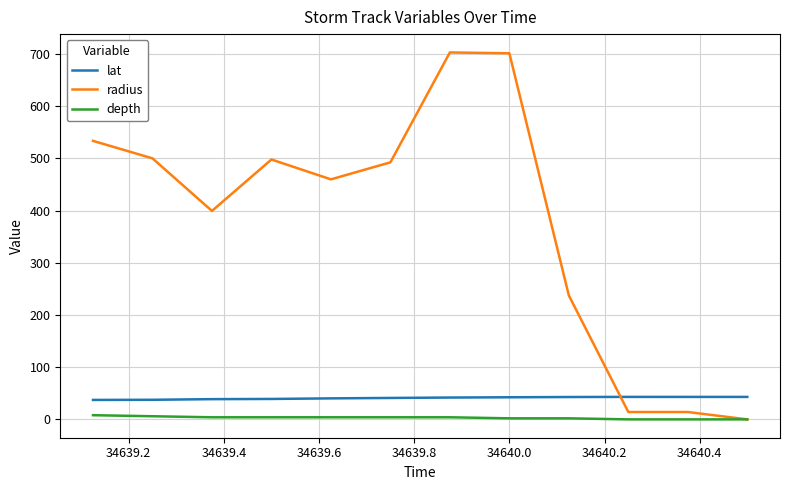

What is the average value of the radius series?

379.3